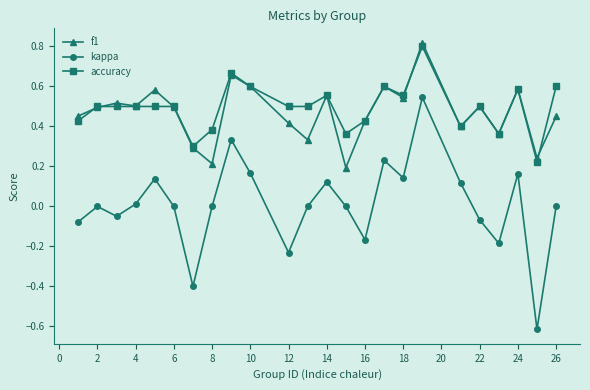

At how many categories does at least one series exceed 0?

24